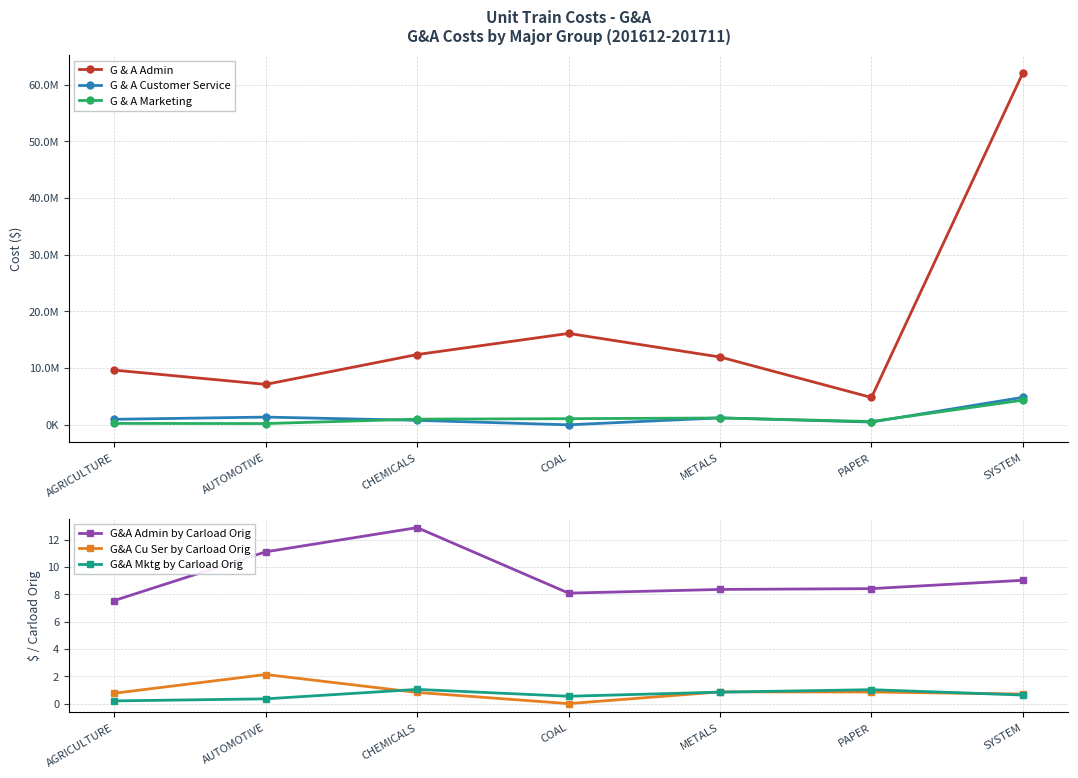

Where is the first local maximum for G & A Admin?

COAL